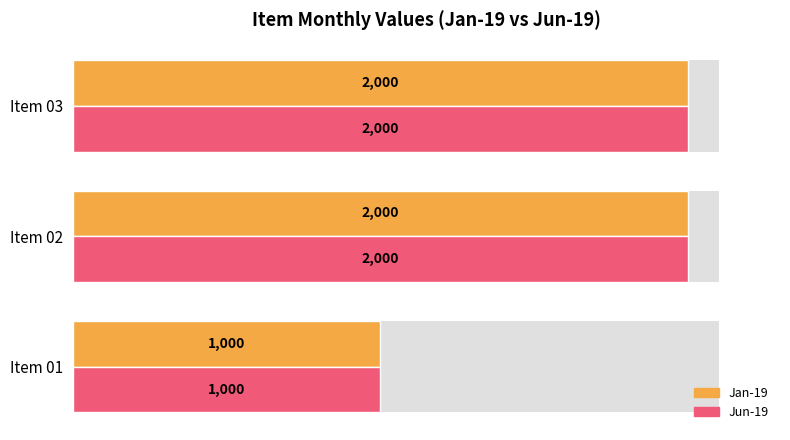

What is the greatest value displayed?

2000